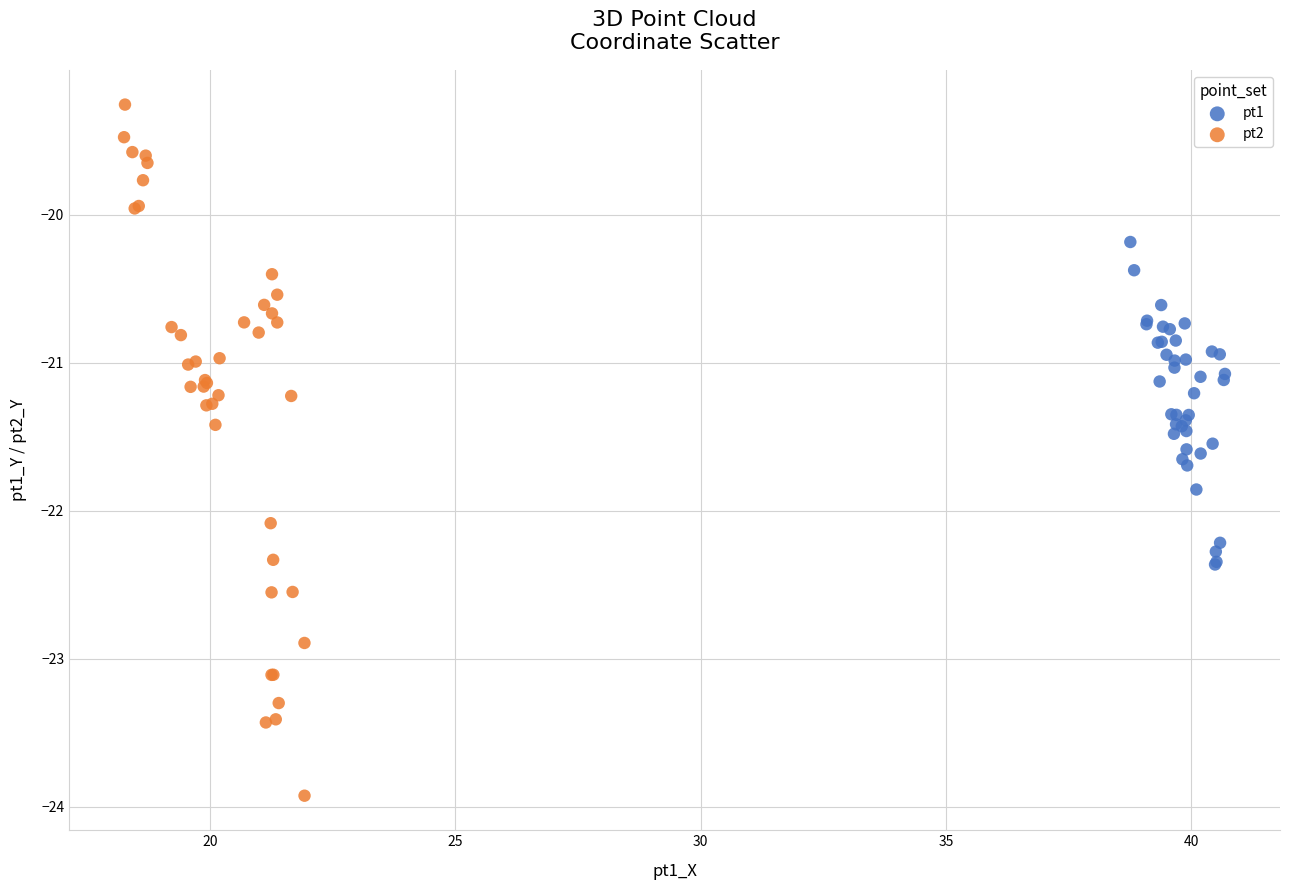

Which series reaches the minimum Y coordinate?

pt2